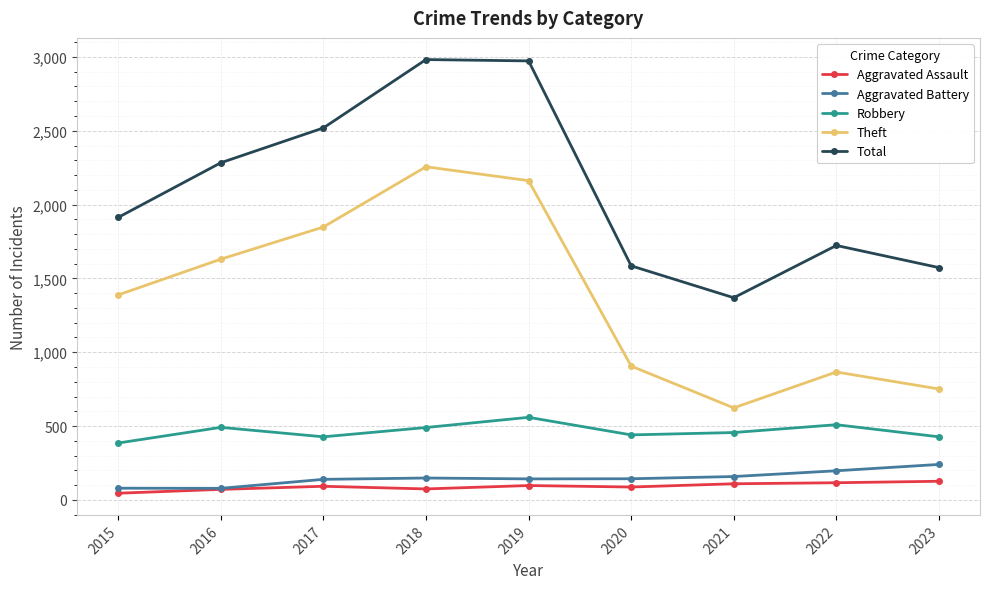

How many data points in Total are less than 1913?

4